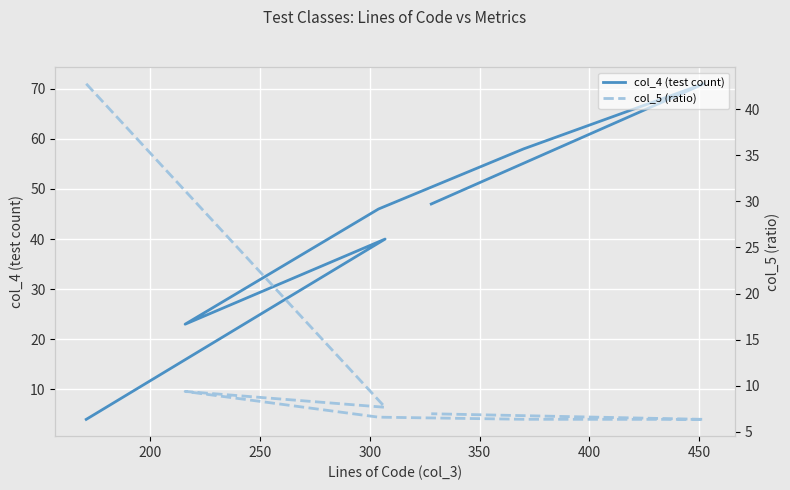

What is the maximum value shown in the chart?

71.0